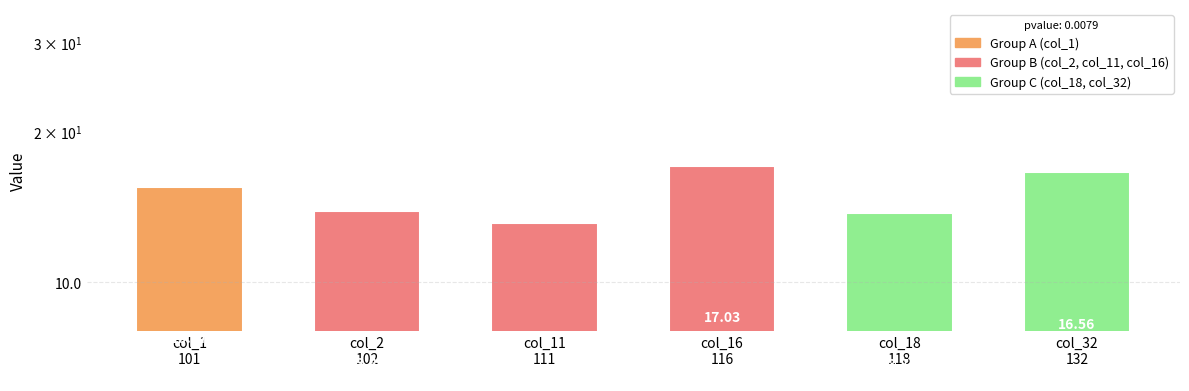

Rank the categories by value from lowest to highest.

col_11
111, col_18
118, col_2
102, col_1
101, col_32
132, col_16
116